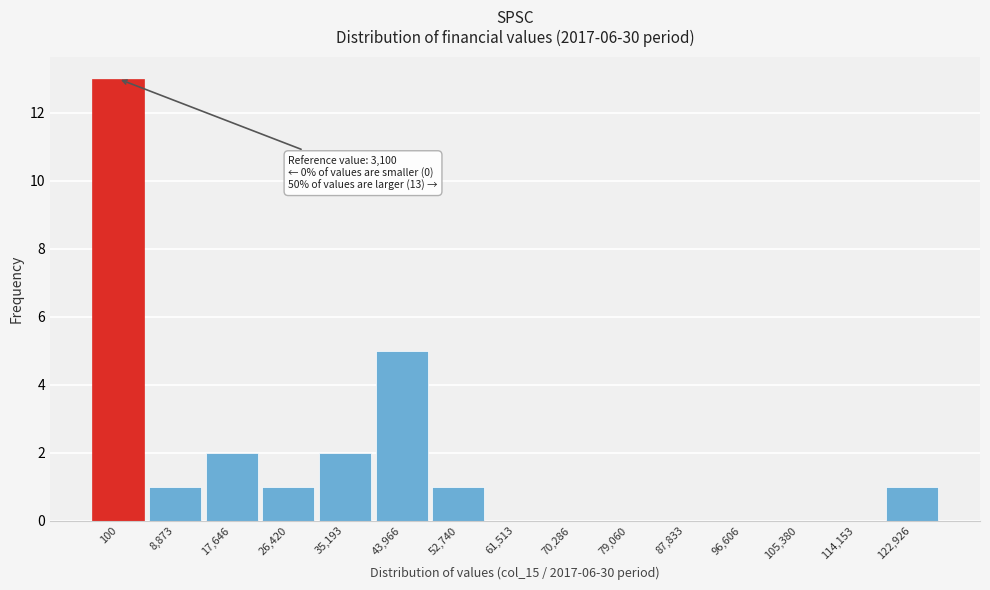

Reading left to right, list all the values displayed in this chart.

100=13	8,873=1	17,646=2	26,420=1	35,193=2	43,966=5	52,740=1	61,513=0	70,286=0	79,060=0	87,833=0	96,606=0	105,380=0	114,153=0	122,926=1